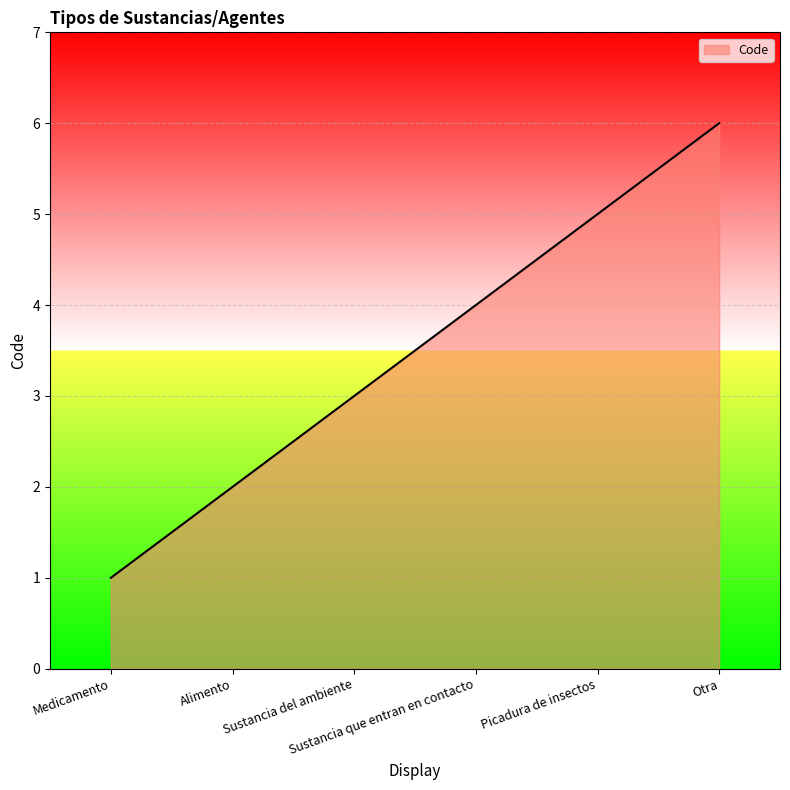

What is the change in value from Alimento to Sustancia que entran en contacto?

+2